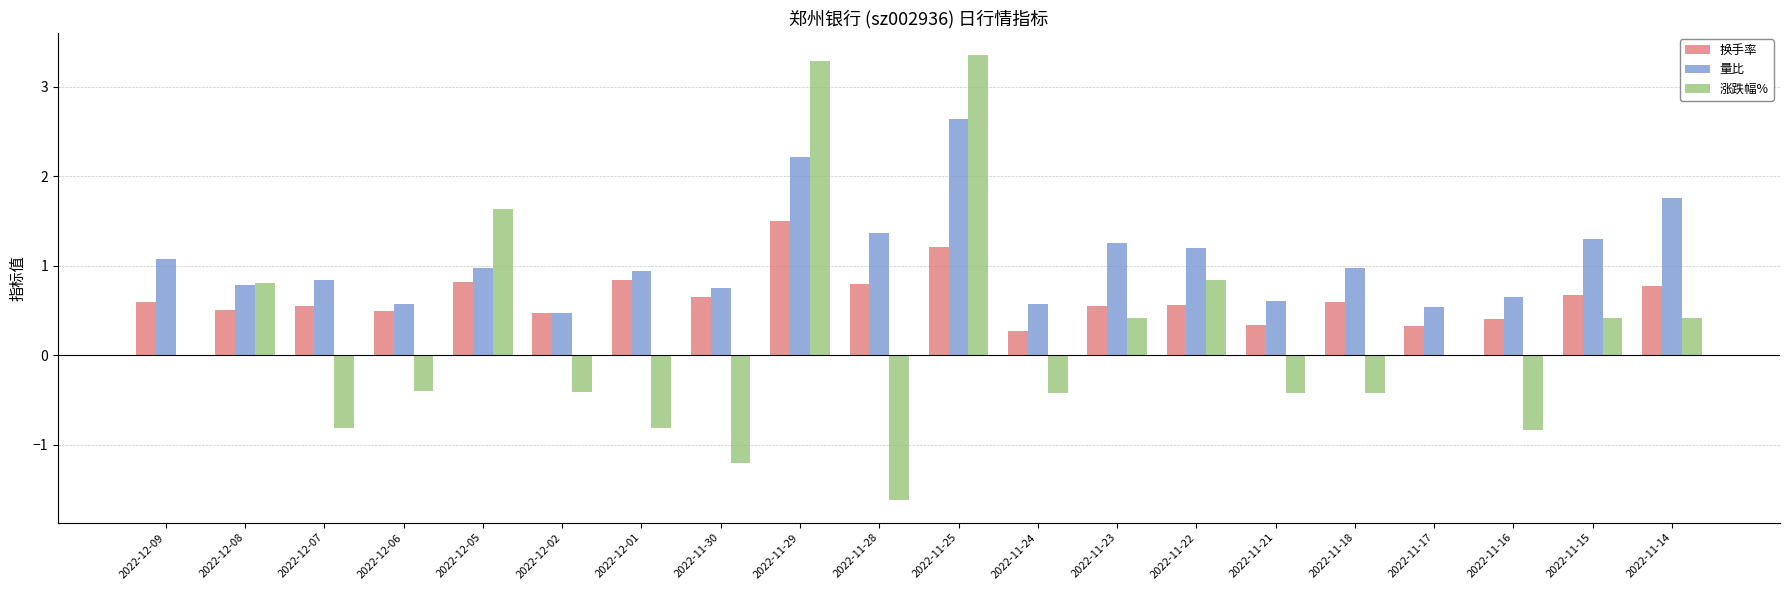

What is the sum of all 换手率 values?

12.9